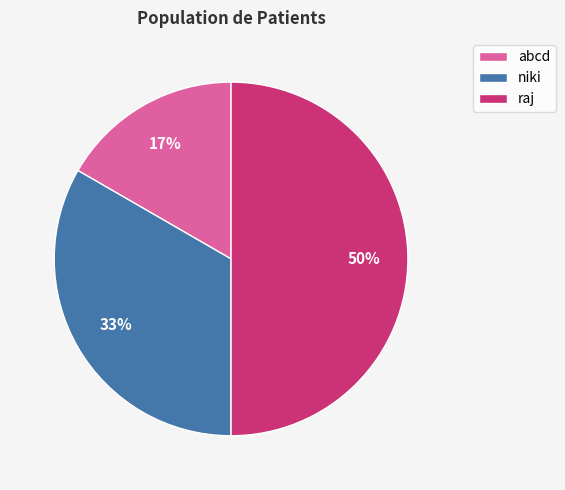

Between abcd and raj, which is larger?

raj